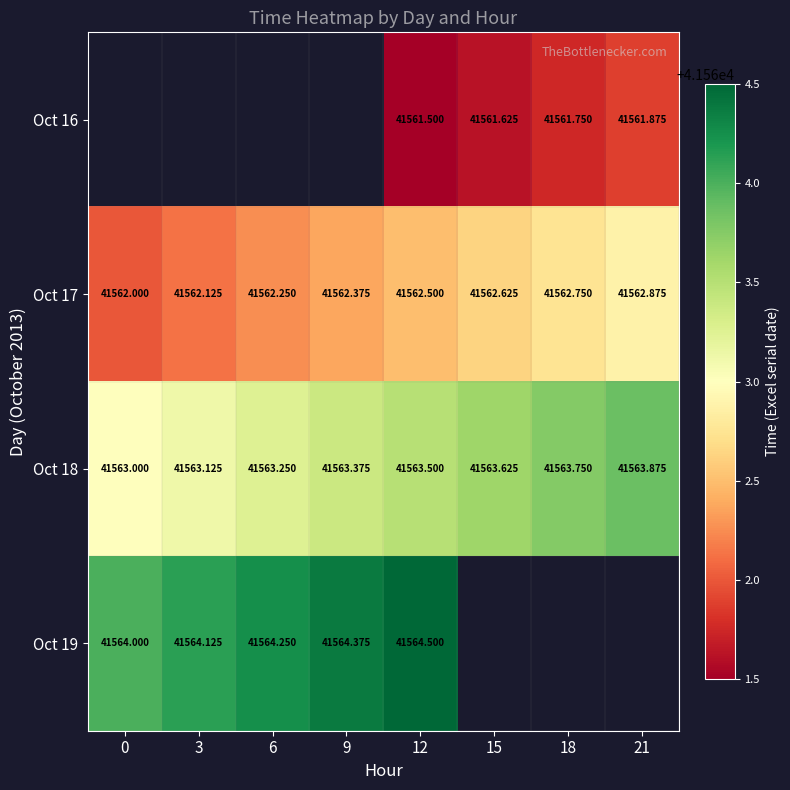

True or false: Oct 17 has a value of 41562.4 at 9.

True